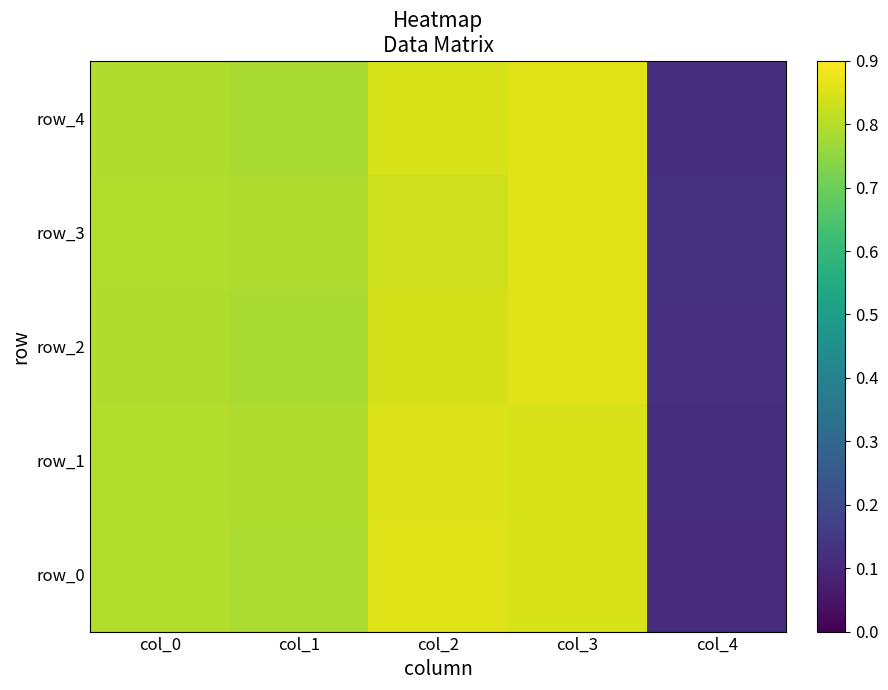

What is the total value across all series at col_2?

4.2